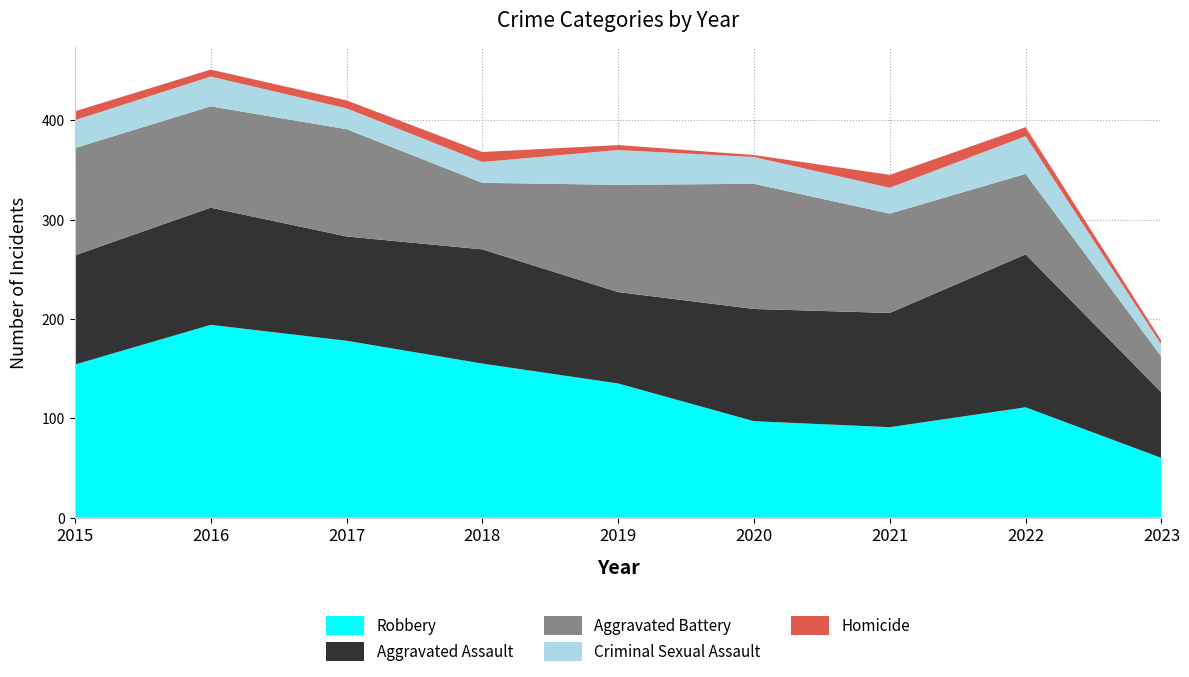

Reading right to left, list all the values displayed in this chart.

Robbery: 60	111	91	97	135	155	178	194	154
Aggravated Assault: 66	154	115	113	92	115	105	118	110
Aggravated Battery: 36	81	100	126	108	67	108	102	108
Criminal Sexual Assault: 12	38	26	27	35	21	21	30	28
Homicide: 4	9	13	2	5	10	8	7	9